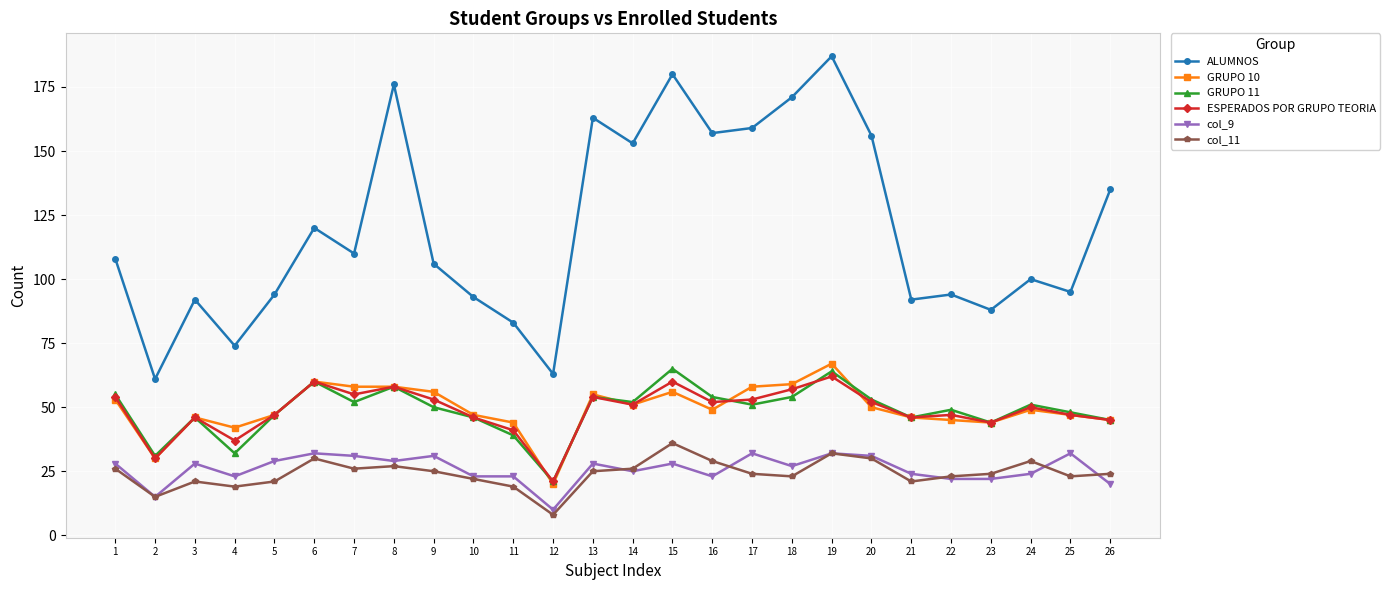

At which category does ESPERADOS POR GRUPO TEORIA reach its first local peak?

3